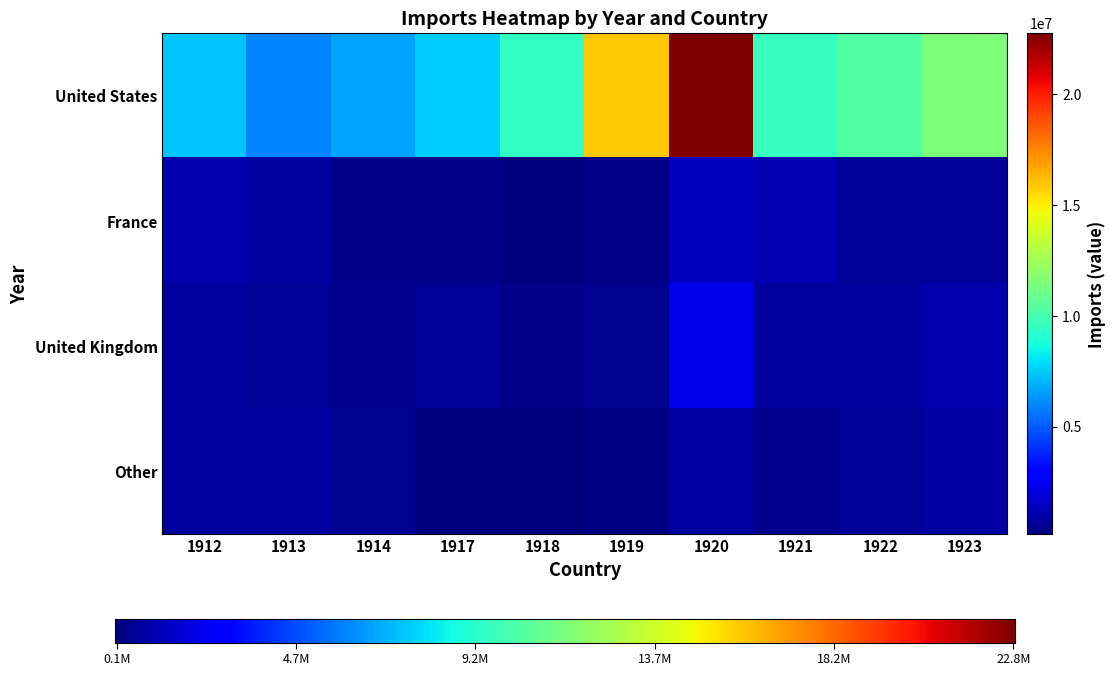

Reading left to right, list all the values displayed in this chart.

United States: 7302484.2	5908956.0	6656629.9	7478228.2	9423346.2	15939529.2	22773762.0	9543011.0	10359613.0	11524566.0
France: 1050416.2	817335.2	393032.3	393317.5	219961.7	346461.1	1454700.0	1137589.0	642382.0	638295.0
United Kingdom: 761205.8	595319.2	427479.4	591777.5	398920.8	551138.8	2286614.0	818756.0	763363.0	1109851.0
Other: 762449.4	778514.6	510984.2	142762.6	138464.7	280479.0	886335.0	457849.0	584913.0	885251.0